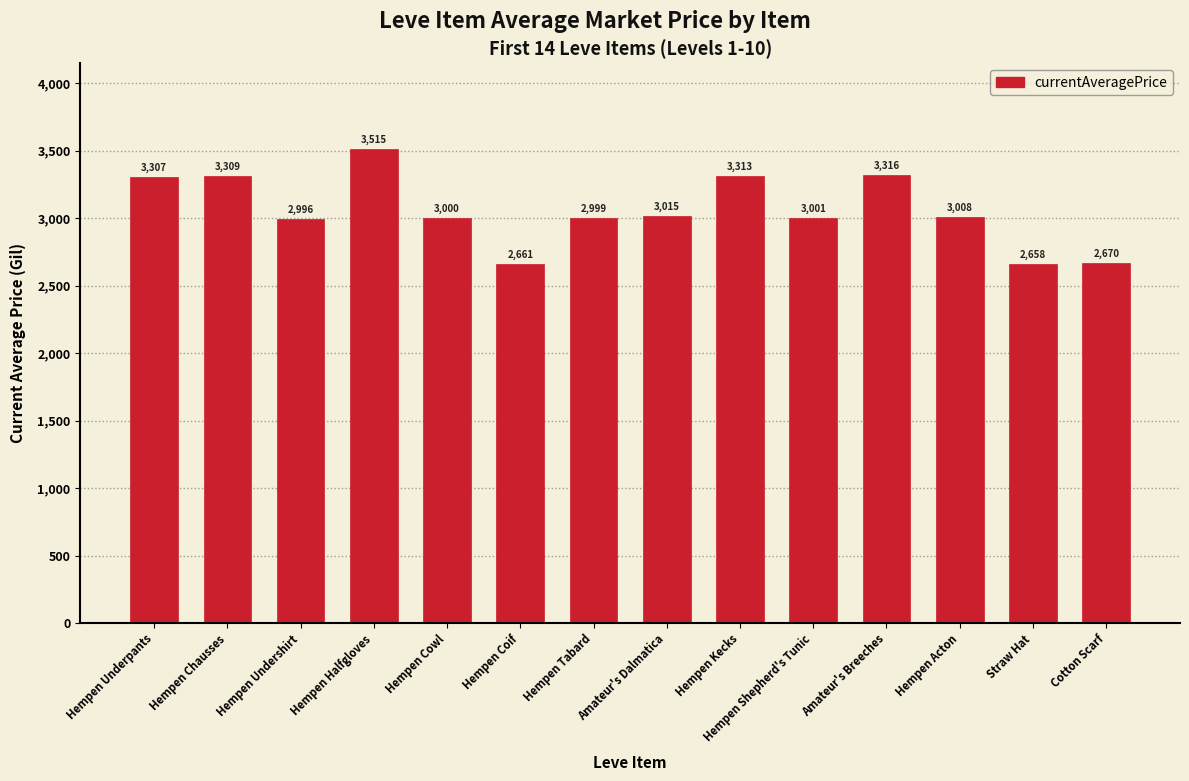

Reading left to right, extract all data points from this chart.

Hempen Underpants=3307	Hempen Chausses=3309	Hempen Undershirt=2996	Hempen Halfgloves=3515	Hempen Cowl=3000	Hempen Coif=2661	Hempen Tabard=2999	Amateur's Dalmatica=3015	Hempen Kecks=3313	Hempen Shepherd's Tunic=3001	Amateur's Breeches=3316	Hempen Acton=3008	Straw Hat=2658	Cotton Scarf=2670